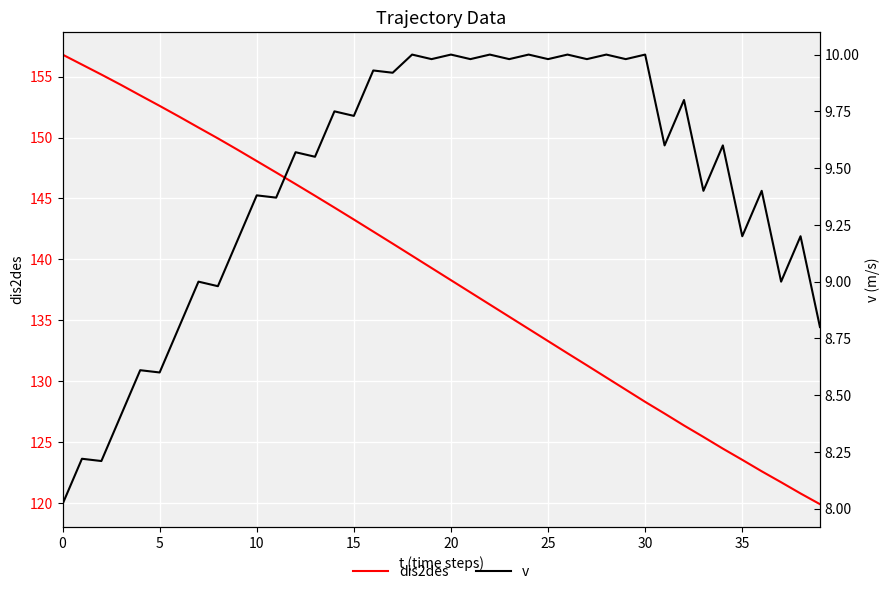

What is the difference between the second highest and second lowest values in the v series?

1.8